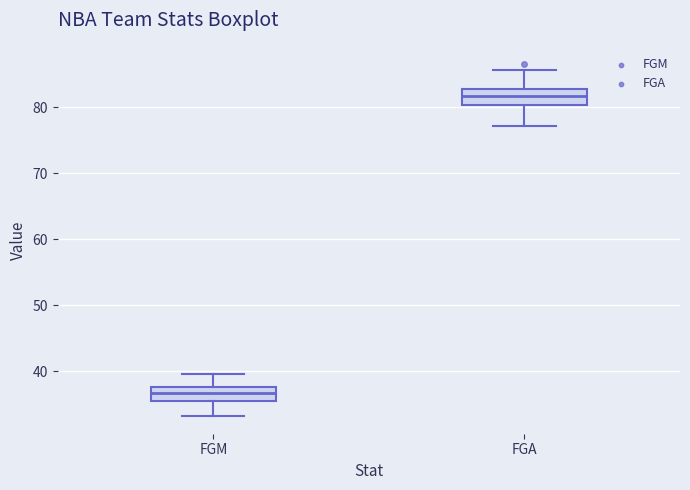

Reading left to right, read every box against the y-axis: the position of its median line, the range the box covers, and the ends of its whiskers. The values are not printed on the chart, so give them approximately, as read against the axis.

FGM: median 37, box 36 to 38, whiskers 33 to 40
FGA: median 82, box 80 to 83, whiskers 77 to 86